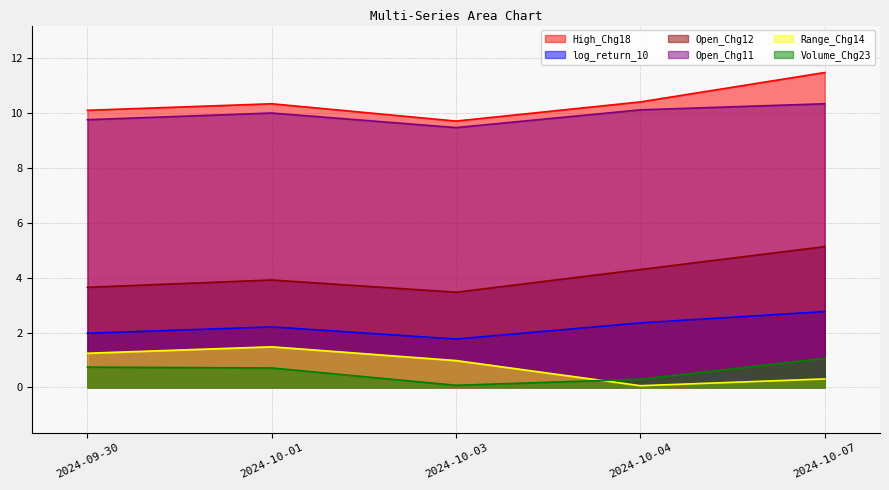

What are all the series names shown in the legend?

High_Chg18, log_return_10, Open_Chg12, Open_Chg11, Range_Chg14, Volume_Chg23